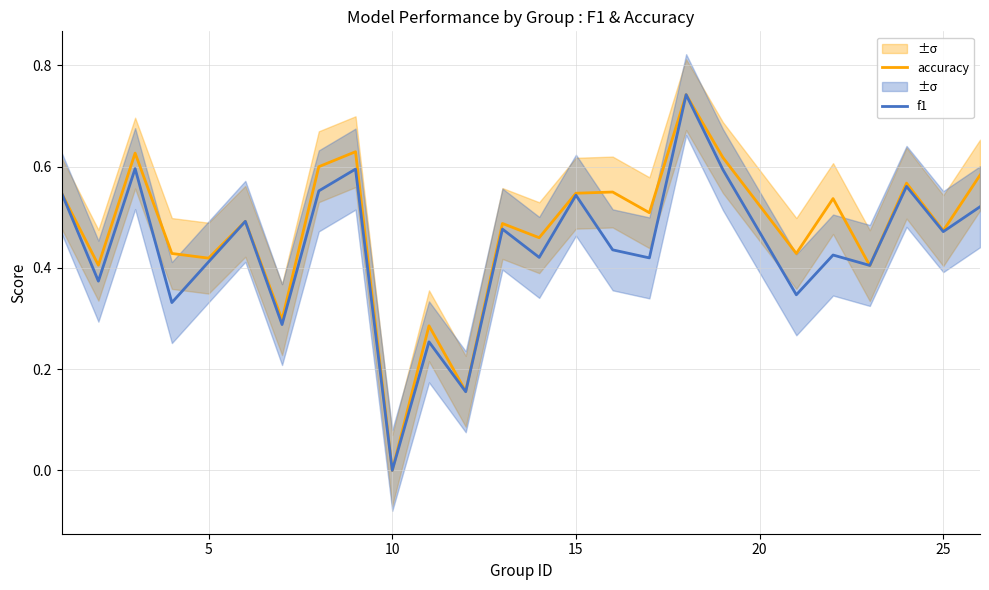

At which label does f1 reach its minimum?

10